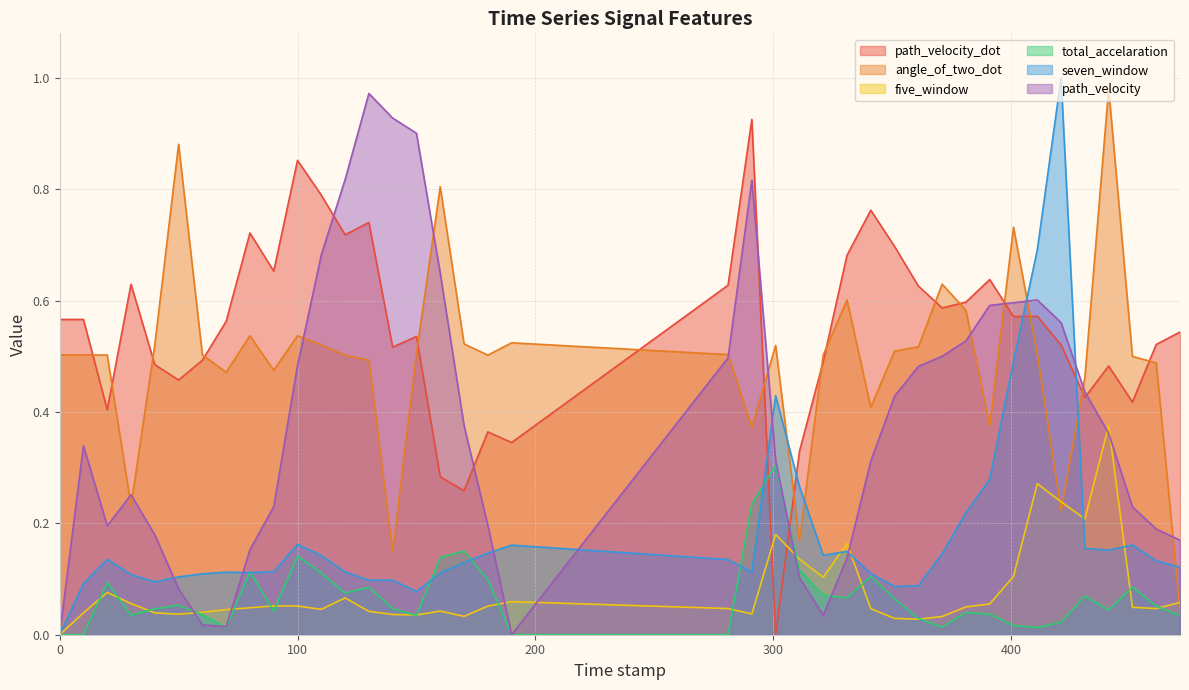

The value of angle_of_two_dot at 361.0 is 0.5. True or false?

True